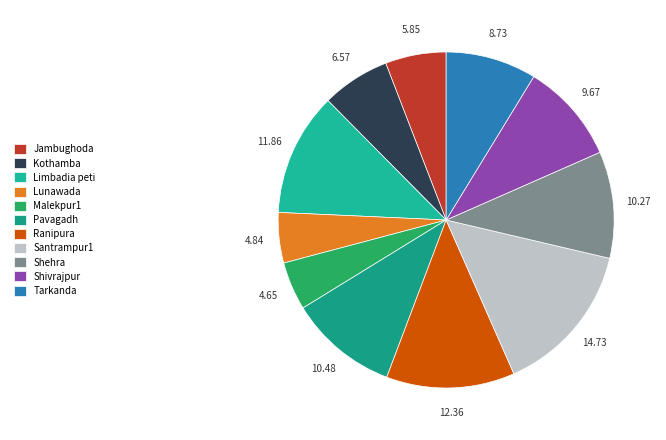

True or false: Malekpur1 accounts for 5% of the total.

True